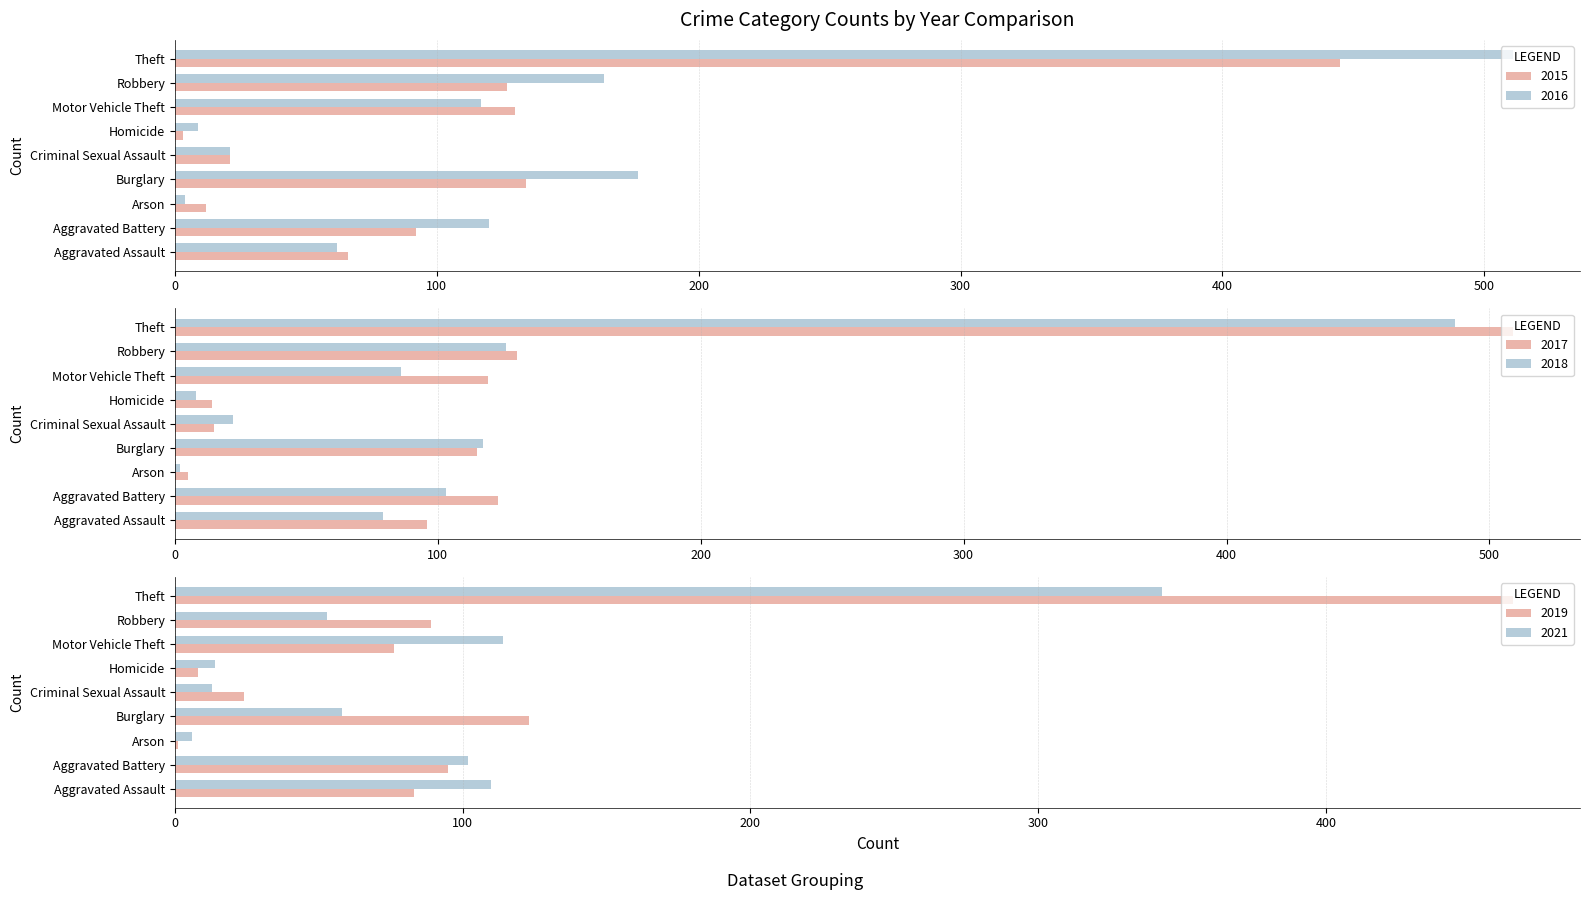

Reading left to right, transcribe all the data shown in this chart.

2015: 66	92	12	134	21	3	130	127	445
2016: 62	120	4	177	21	9	117	164	511
2017: 96	123	5	115	15	14	119	130	509
2018: 79	103	2	117	22	8	86	126	487
2019: 83	95	1	123	24	8	76	89	465
2021: 110	102	6	58	13	14	114	53	343